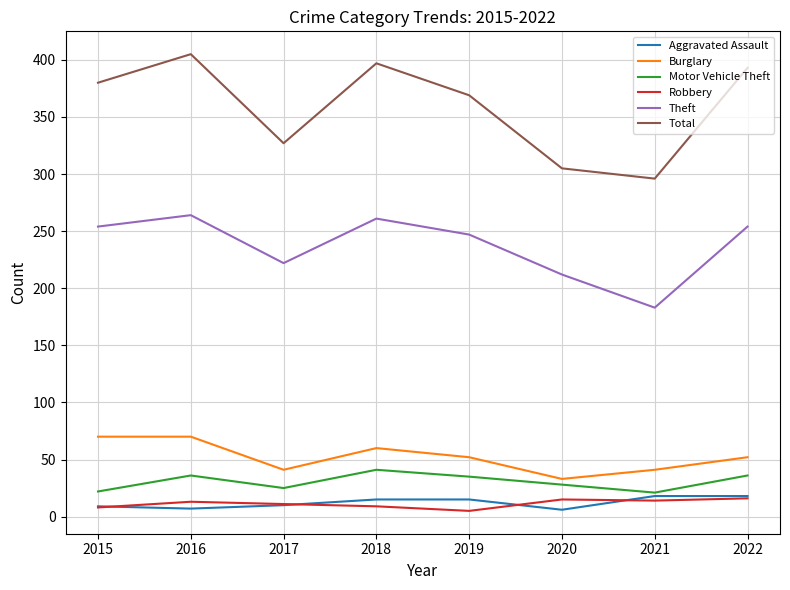

Rank the series at 2019 from highest to lowest value.

Total, Theft, Burglary, Motor Vehicle Theft, Aggravated Assault, Robbery